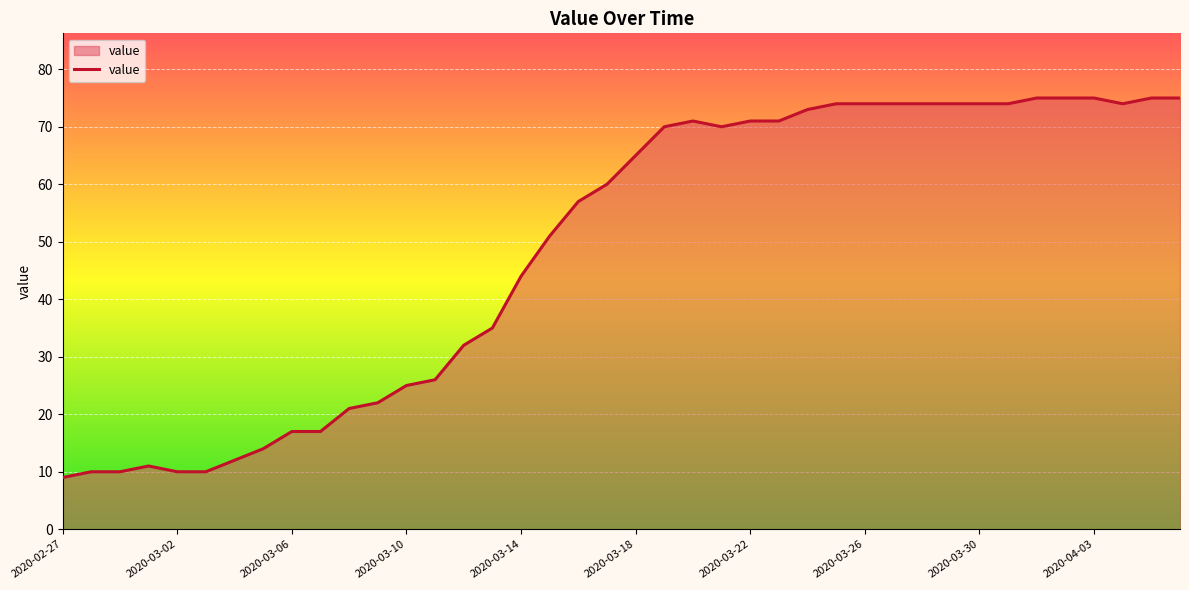

How many series are shown in this chart?

1